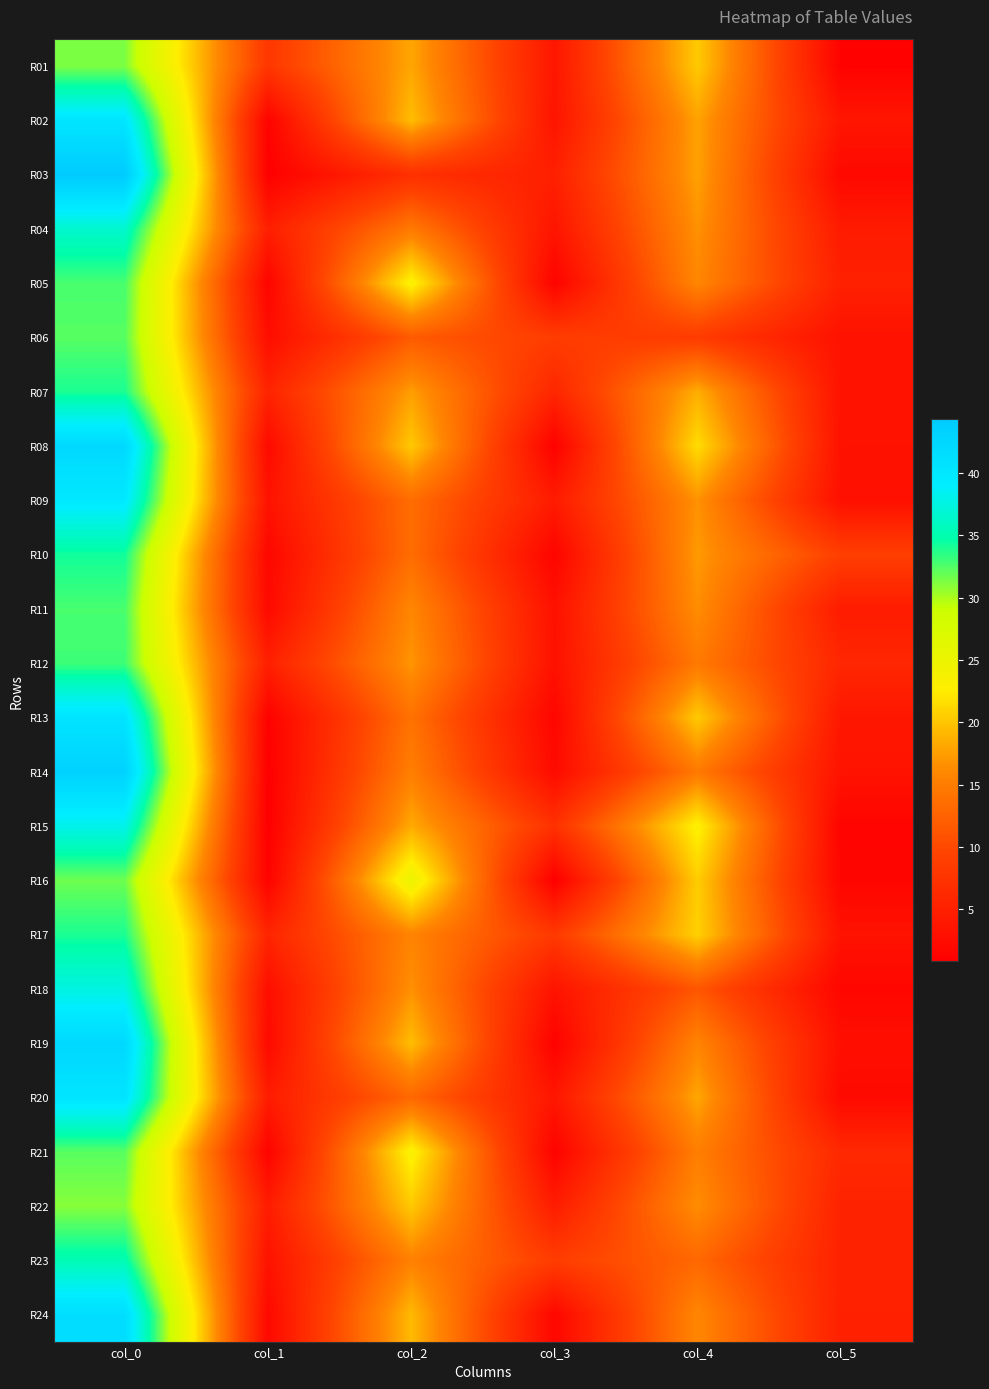

At which category is the sum across all series the highest?

col_0